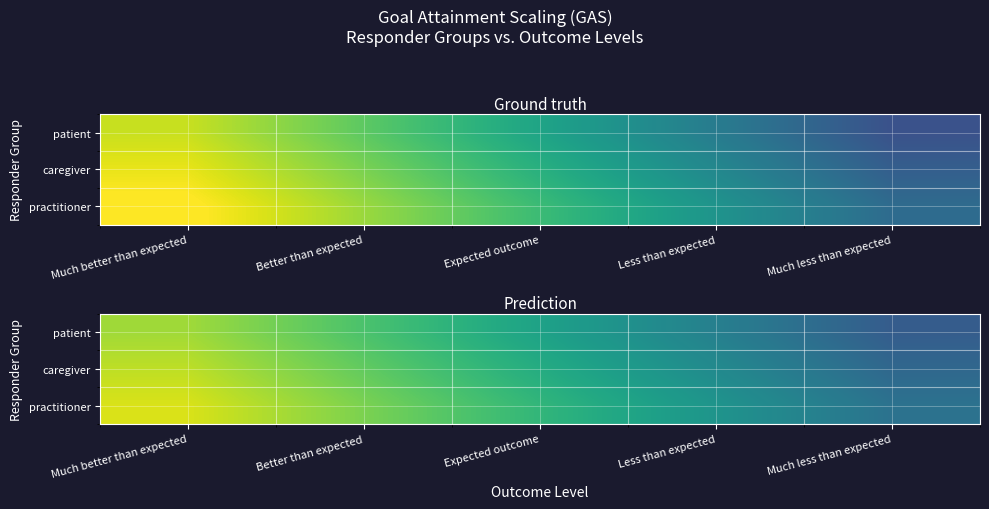

List the series in order of their overall mean, lowest first.

patient, caregiver, practitioner